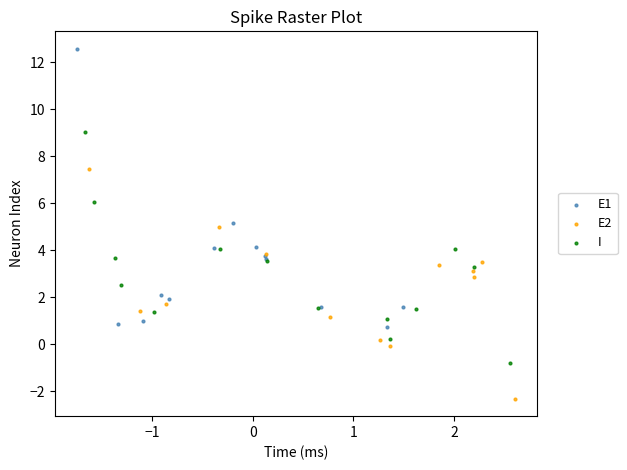

Which series has the widest spread of Y values?

E1